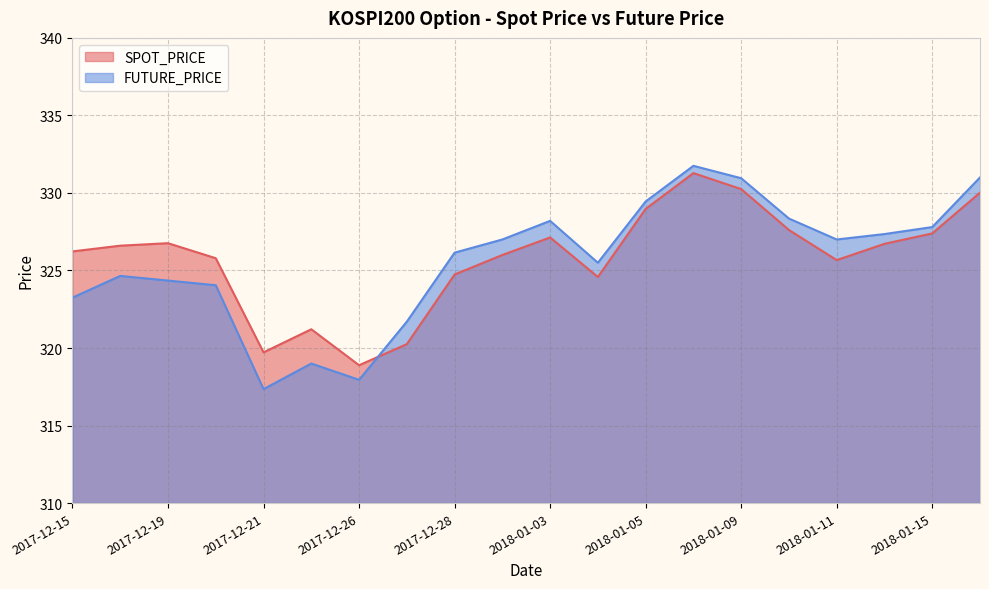

List the series in order of their peak value, highest first.

FUTURE_PRICE, SPOT_PRICE